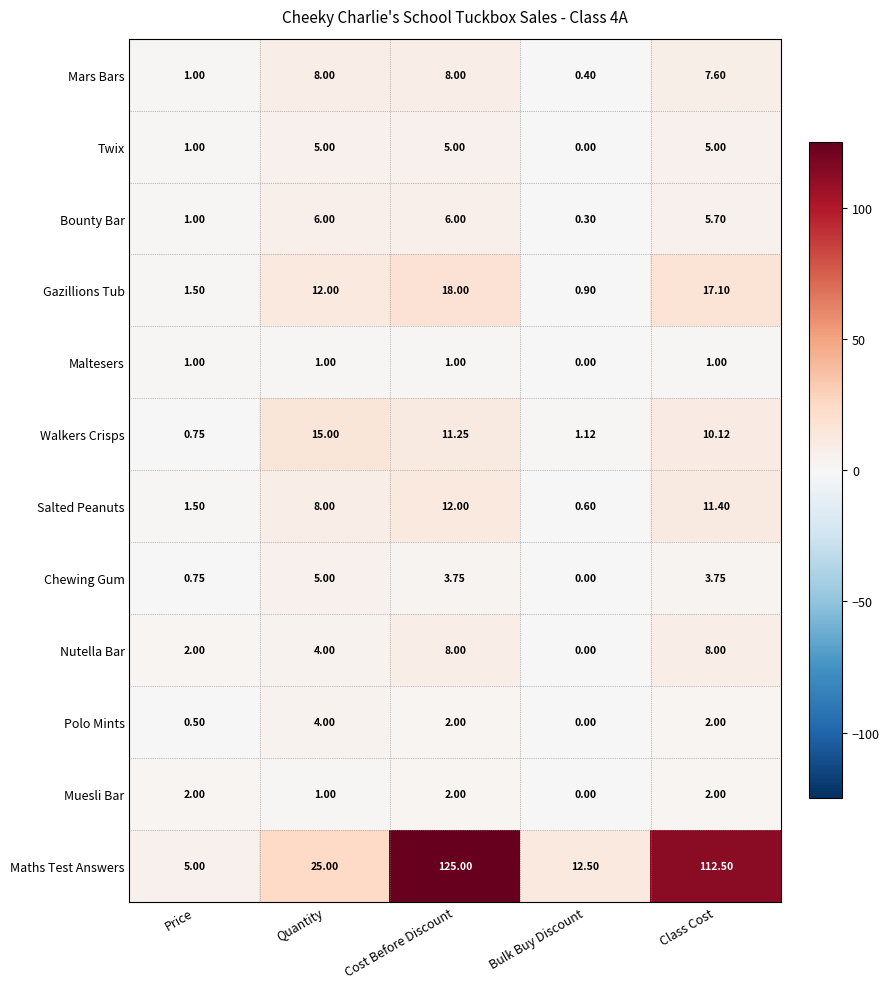

Between Bulk Buy Discount and Class Cost, which series saw the biggest shift?

Maths Test Answers